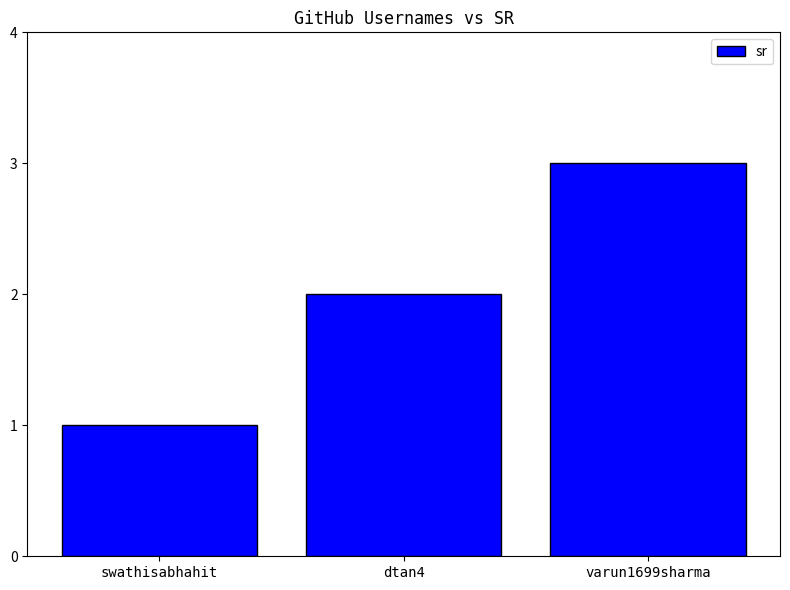

What is the label of the 2nd bar from the right?

dtan4